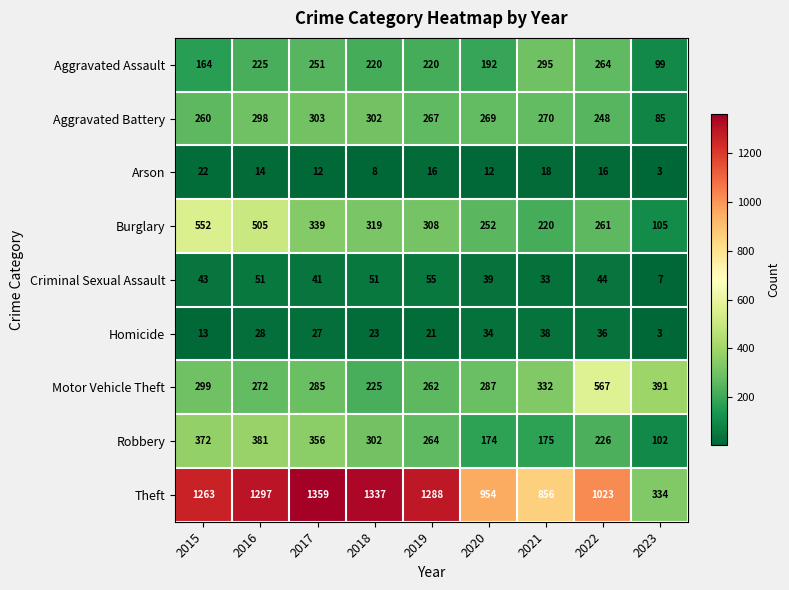

The value of Burglary at 2017 is 339. True or false?

True